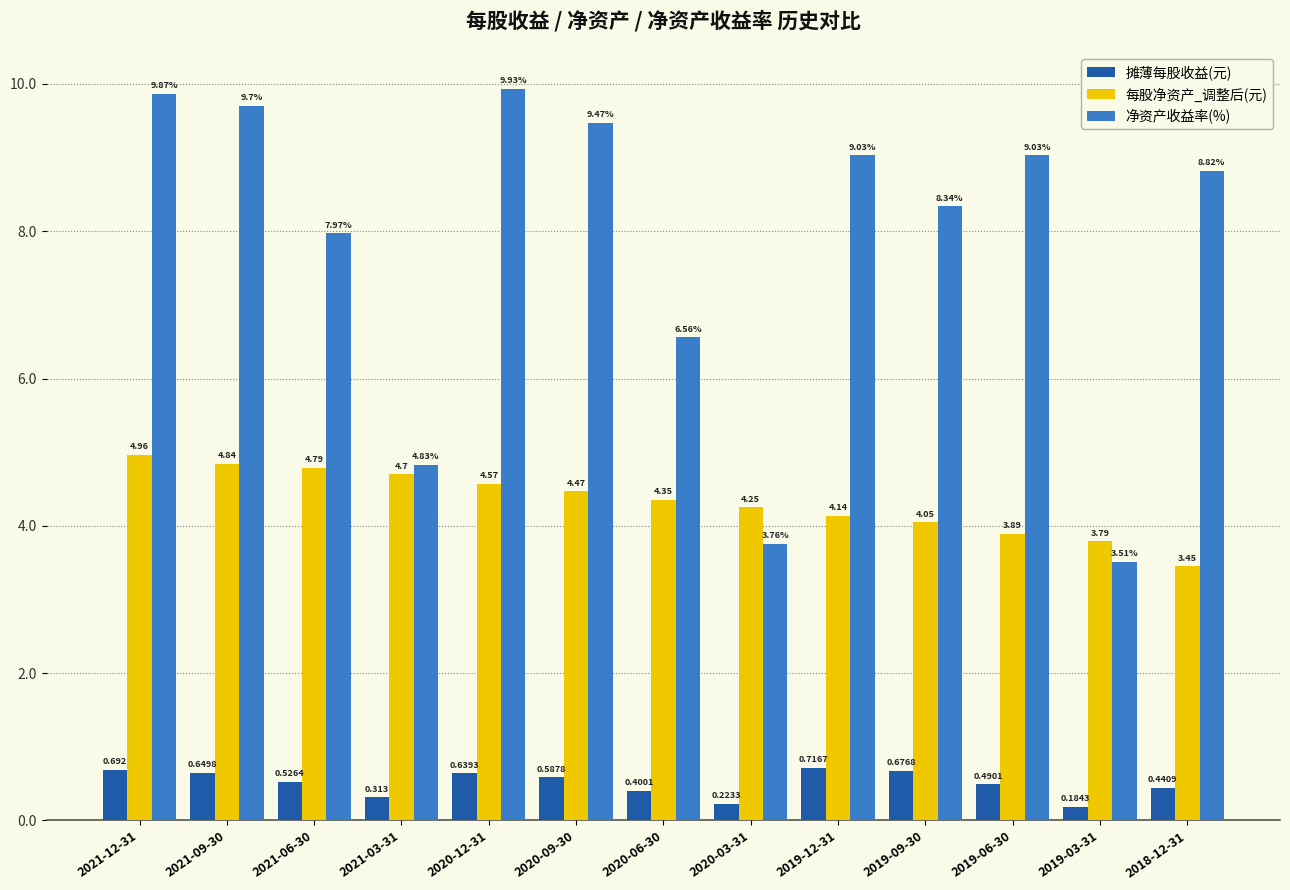

Is the value of 每股净资产_调整后(元) at 2020-09-30 greater than the value of 摊薄每股收益(元) at 2020-06-30?

Yes